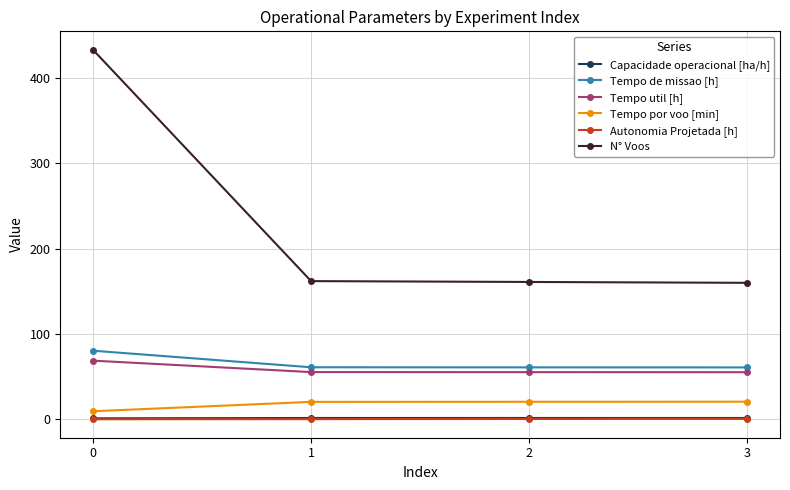

What is the difference between the highest and lowest values at 3?

159.4